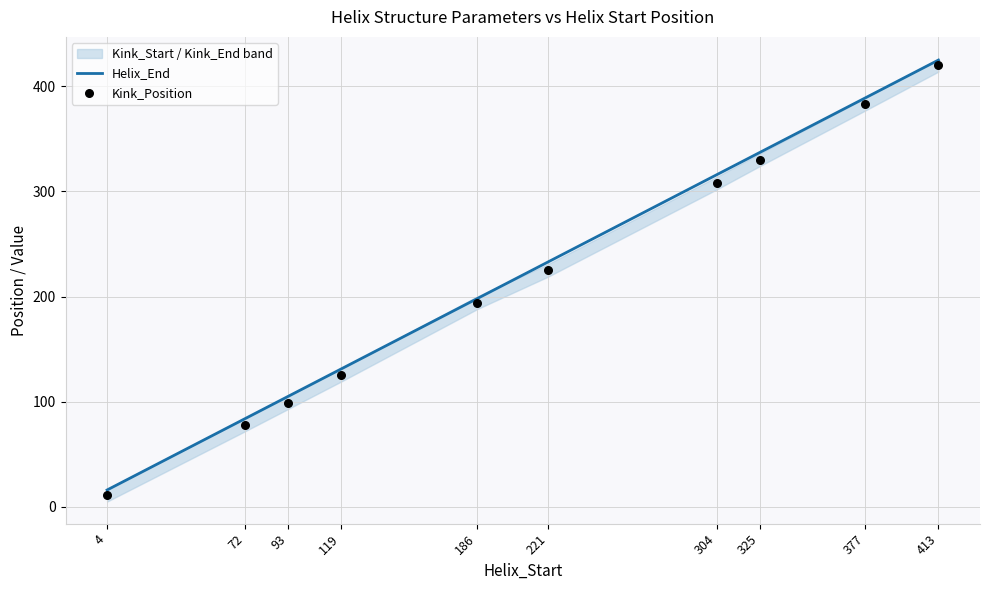

Which series reaches the maximum Y coordinate?

Helix_End